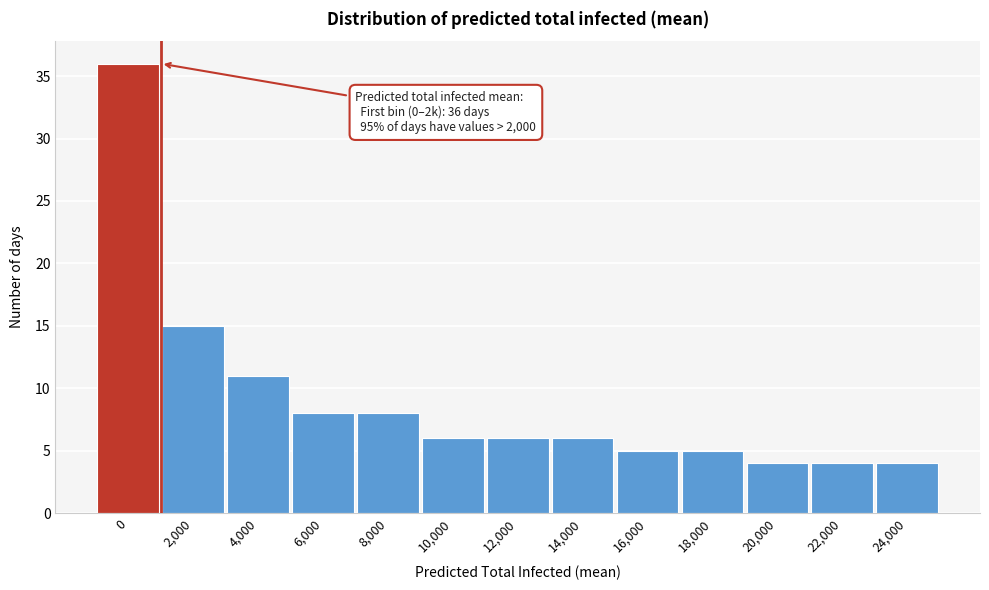

Reading right to left, extract all data points from this chart.

24,000=4	22,000=4	20,000=4	18,000=5	16,000=5	14,000=6	12,000=6	10,000=6	8,000=8	6,000=8	4,000=11	2,000=15	0=36